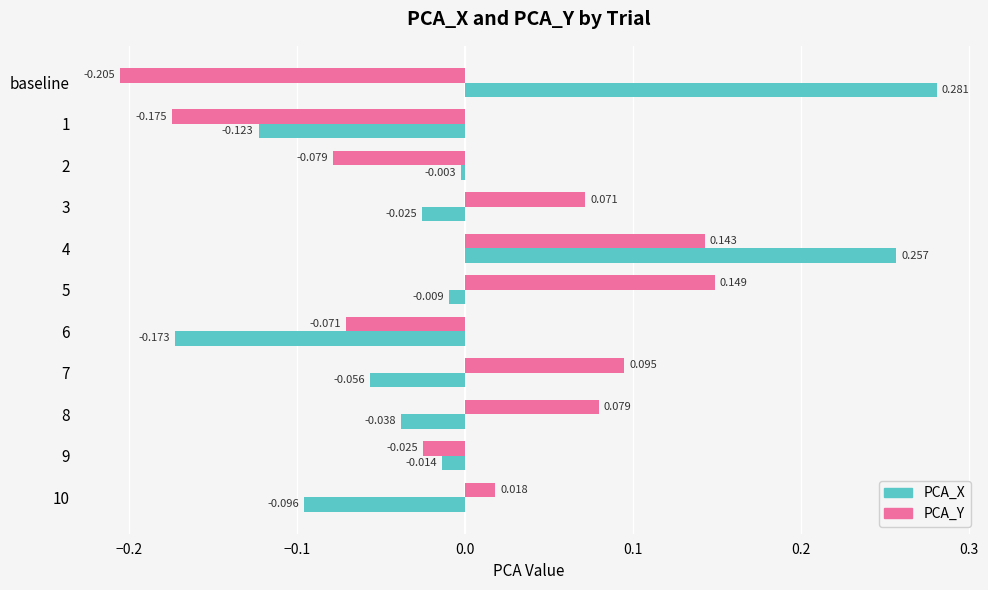

What are all the series names shown in the legend?

PCA_X, PCA_Y